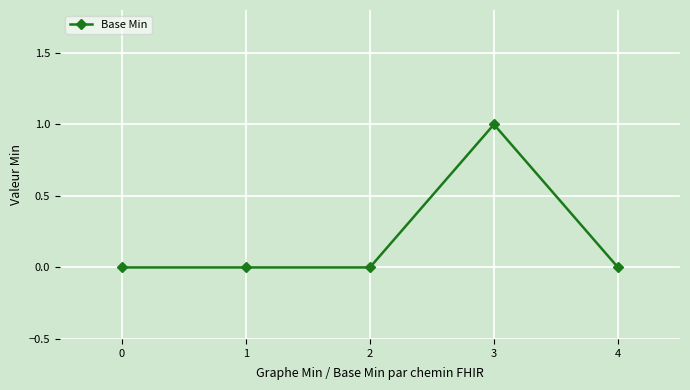

How many lines are shown in the chart?

1